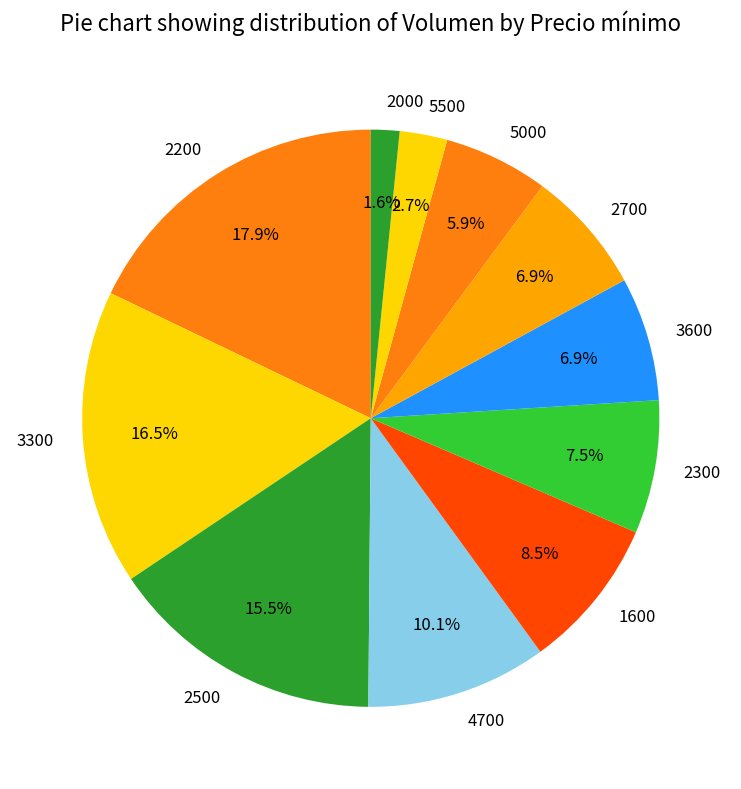

To the nearest percent, what percentage of the pie is 2200?

18%